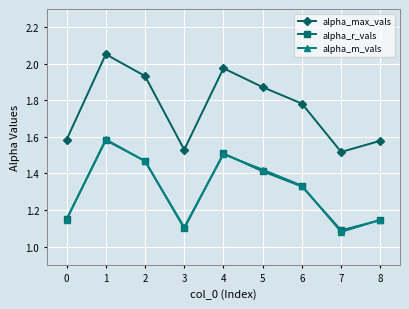

What is the difference between the highest and lowest values at 8?

0.4